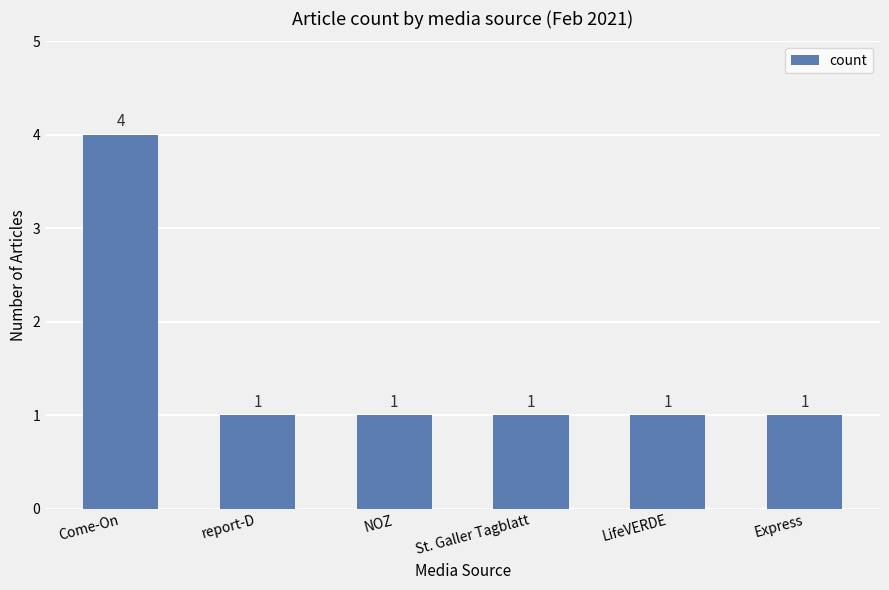

Reading left to right, transcribe all the data shown in this chart.

Come-On=4	report-D=1	NOZ=1	St. Galler Tagblatt=1	LifeVERDE=1	Express=1